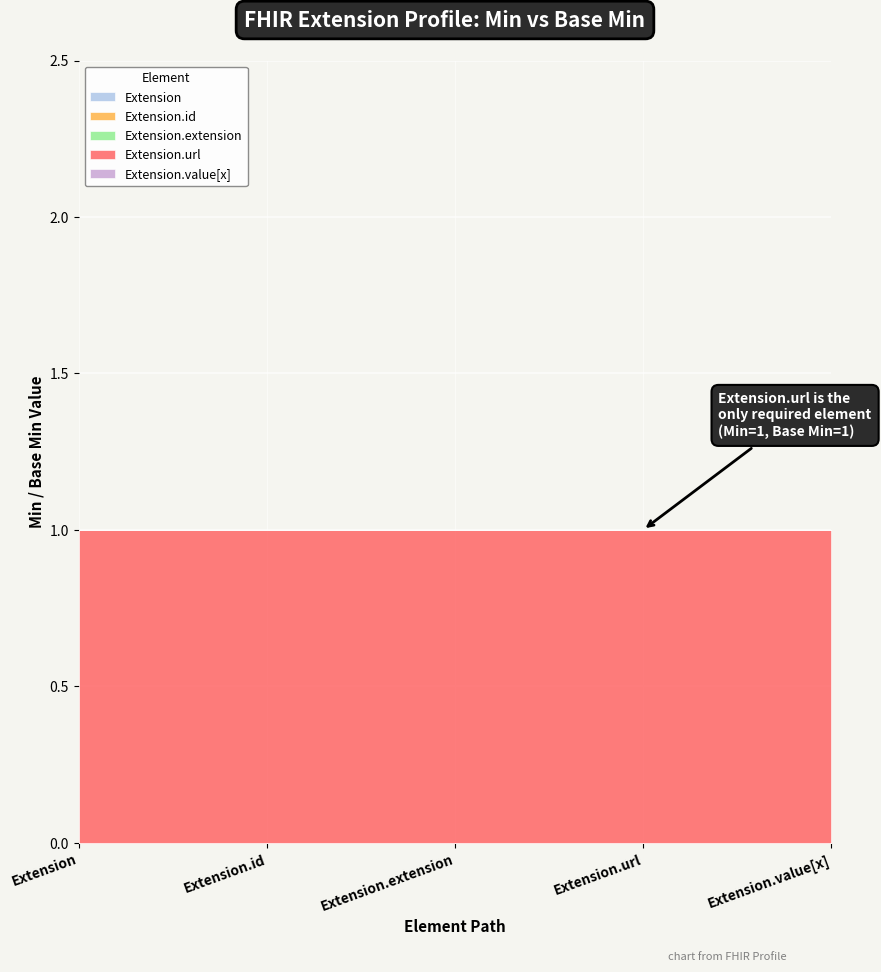

Reading right to left, what are all the values shown in this chart?

Extension: Extension.value[x]=0	Extension.url=0	Extension.extension=0	Extension.id=0	Extension=0
Extension.id: Extension.value[x]=0	Extension.url=0	Extension.extension=0	Extension.id=0	Extension=0
Extension.extension: Extension.value[x]=0	Extension.url=0	Extension.extension=0	Extension.id=0	Extension=0
Extension.url: Extension.value[x]=1	Extension.url=1	Extension.extension=1	Extension.id=1	Extension=1
Extension.value[x]: Extension.value[x]=0	Extension.url=0	Extension.extension=0	Extension.id=0	Extension=0